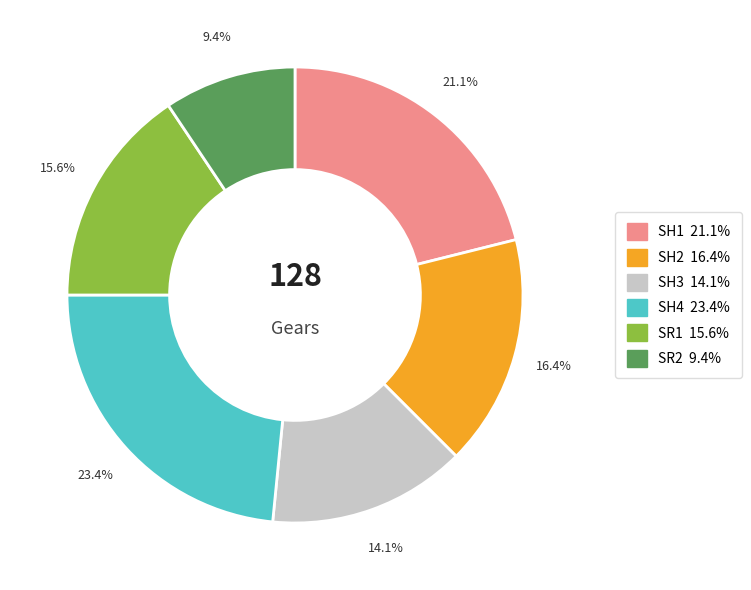

Which category has the biggest portion of the pie?

SH4